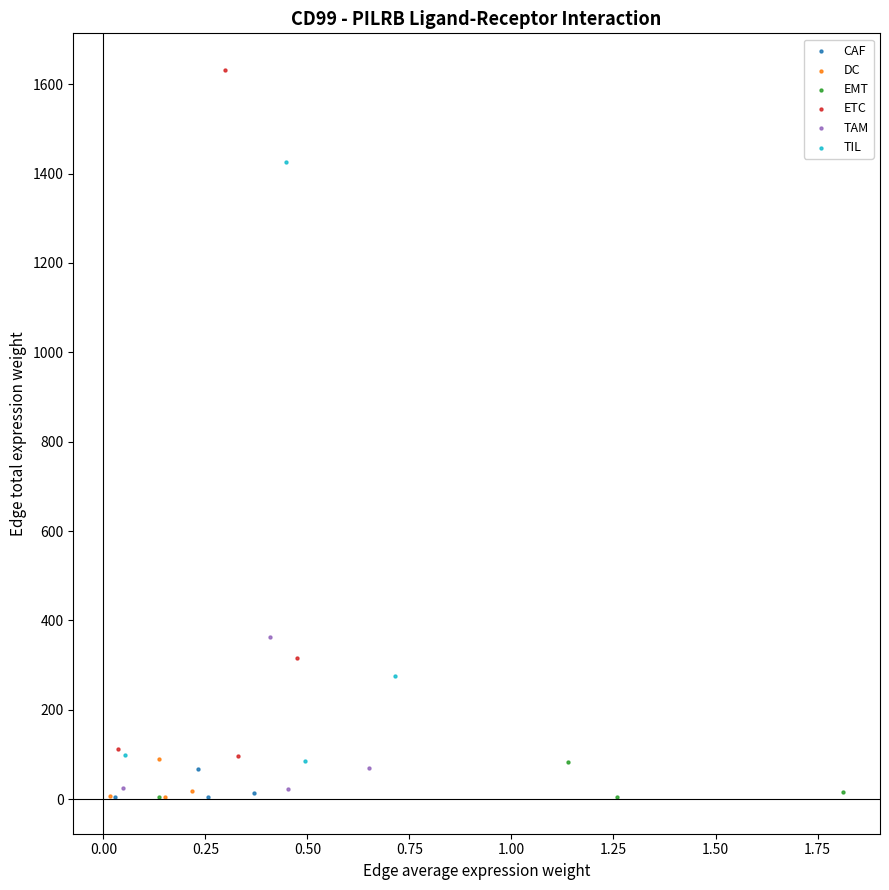

Which series reaches the maximum Y coordinate?

ETC